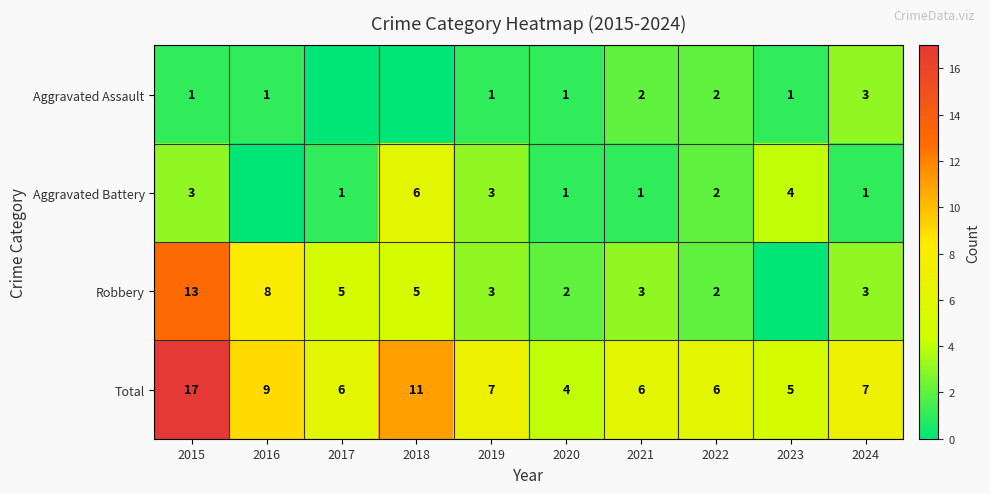

What is the difference between the second highest and second lowest values in the Total series?

6